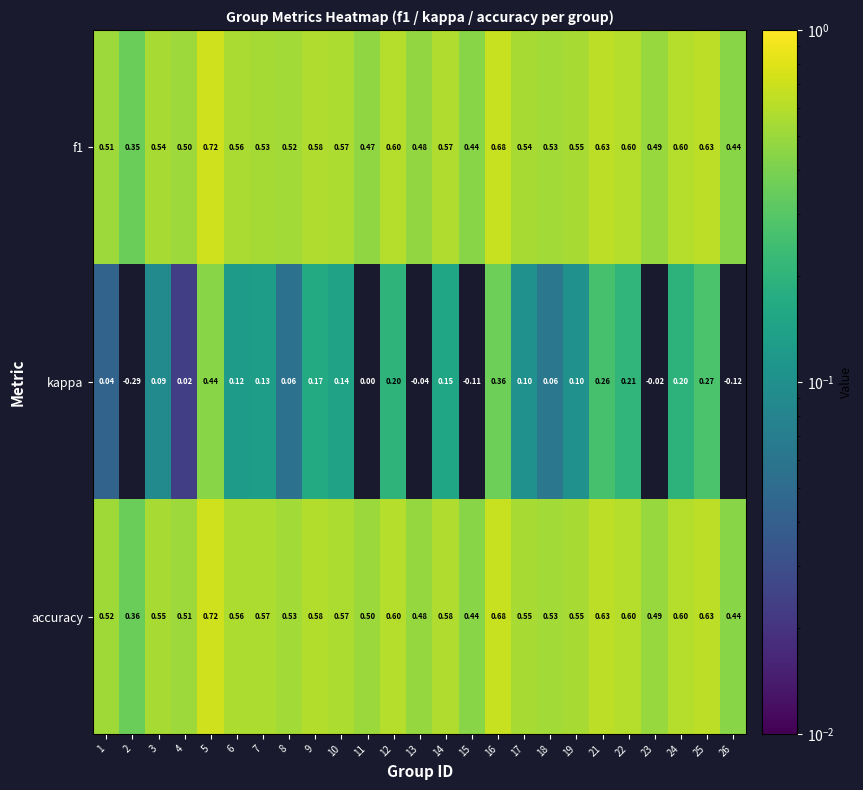

Which label corresponds to the smallest value in the chart?

2